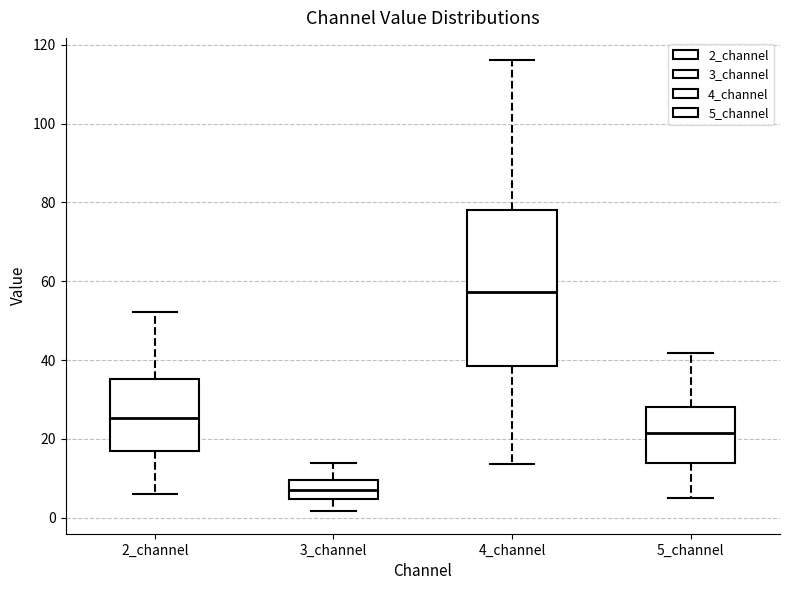

Which box has the lowest median line?

3_channel